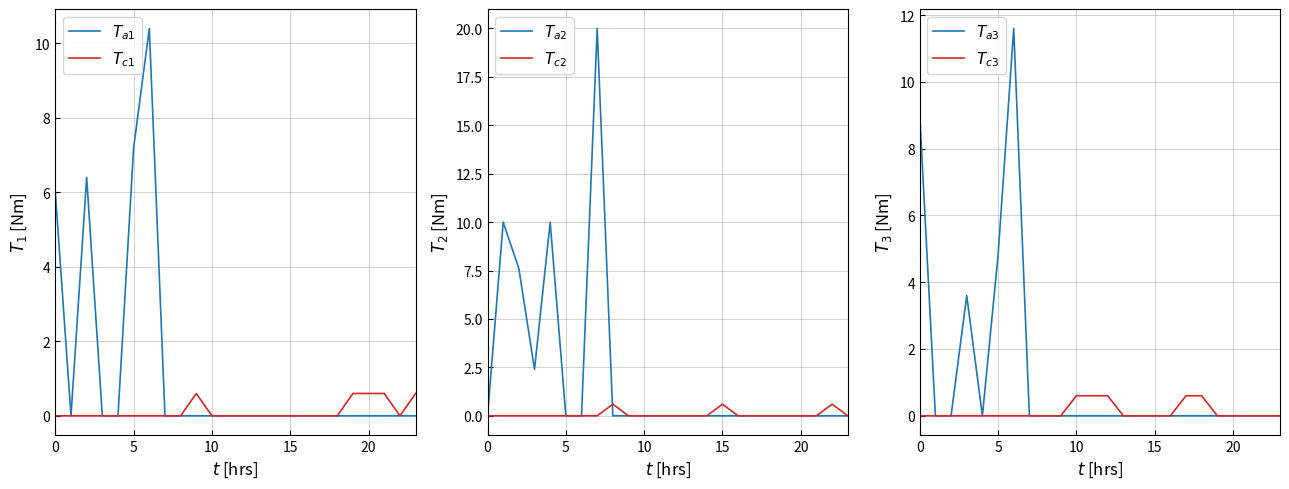

The $T_{a1}$ series shows 0.0 at 10. True or false?

True